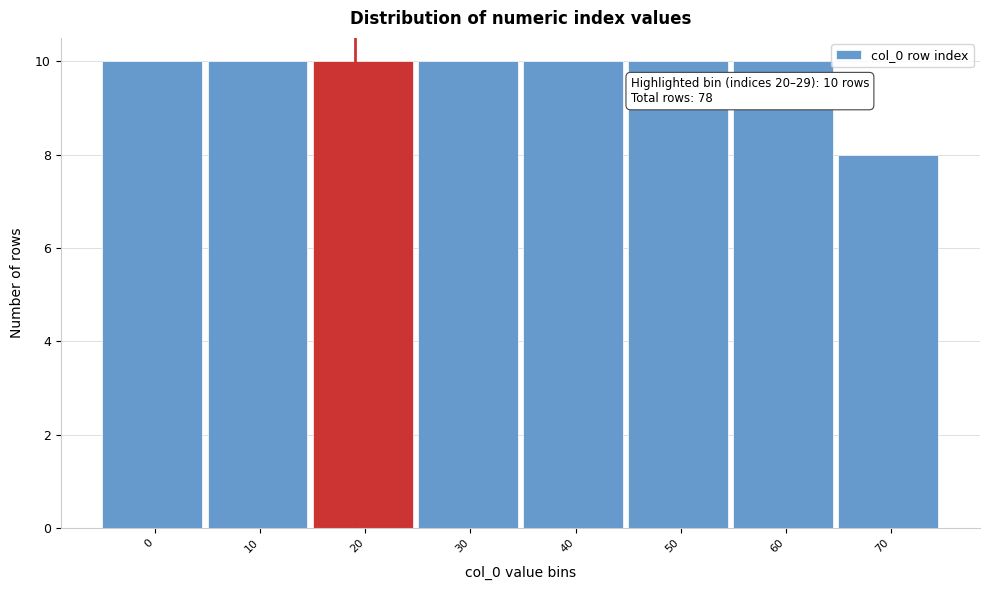

Reading left to right, extract all data points from this chart.

10	10	10	10	10	10	10	8